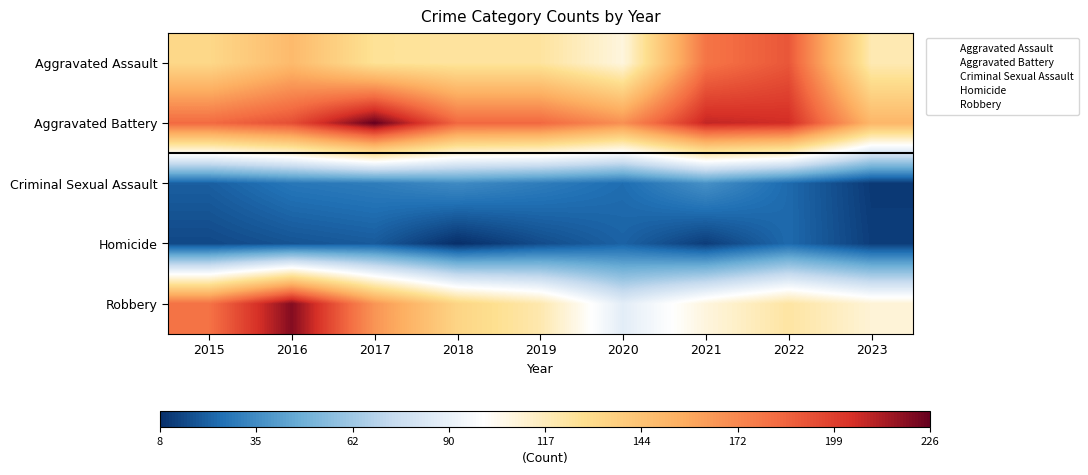

Reading left to right, transcribe all the data shown in this chart.

Aggravated Assault: 2015=132	2016=149	2017=126	2018=124	2019=124	2020=108	2021=179	2022=190	2023=119
Aggravated Battery: 2015=183	2016=193	2017=226	2018=184	2019=184	2020=168	2021=208	2022=205	2023=151
Criminal Sexual Assault: 2015=21	2016=28	2017=30	2018=35	2019=30	2020=25	2021=37	2022=24	2023=11
Homicide: 2015=15	2016=18	2017=20	2018=8	2019=16	2020=22	2021=12	2022=24	2023=12
Robbery: 2015=180	2016=220	2017=166	2018=134	2019=120	2020=87	2021=108	2022=123	2023=110